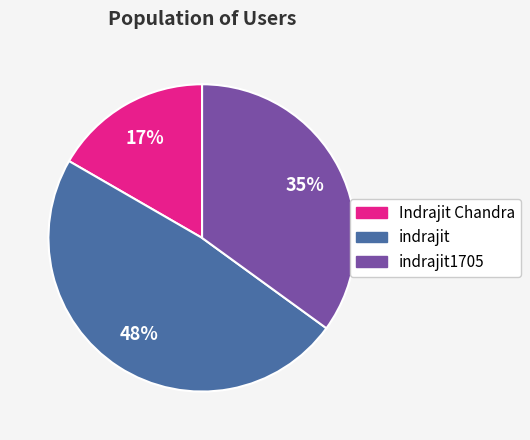

Does any single category account for the majority?

No